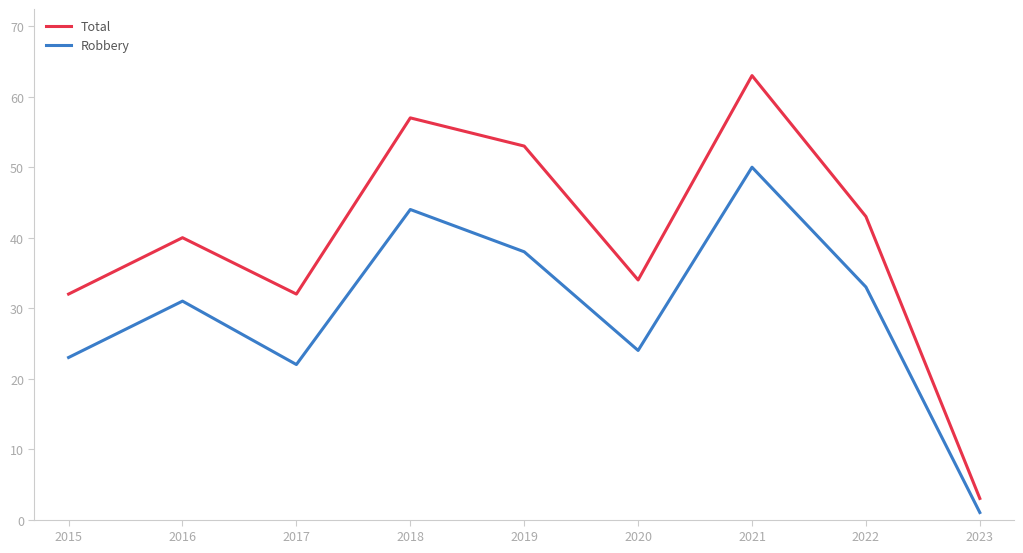

What is the difference between the maximum and second lowest values in the Total series?

31